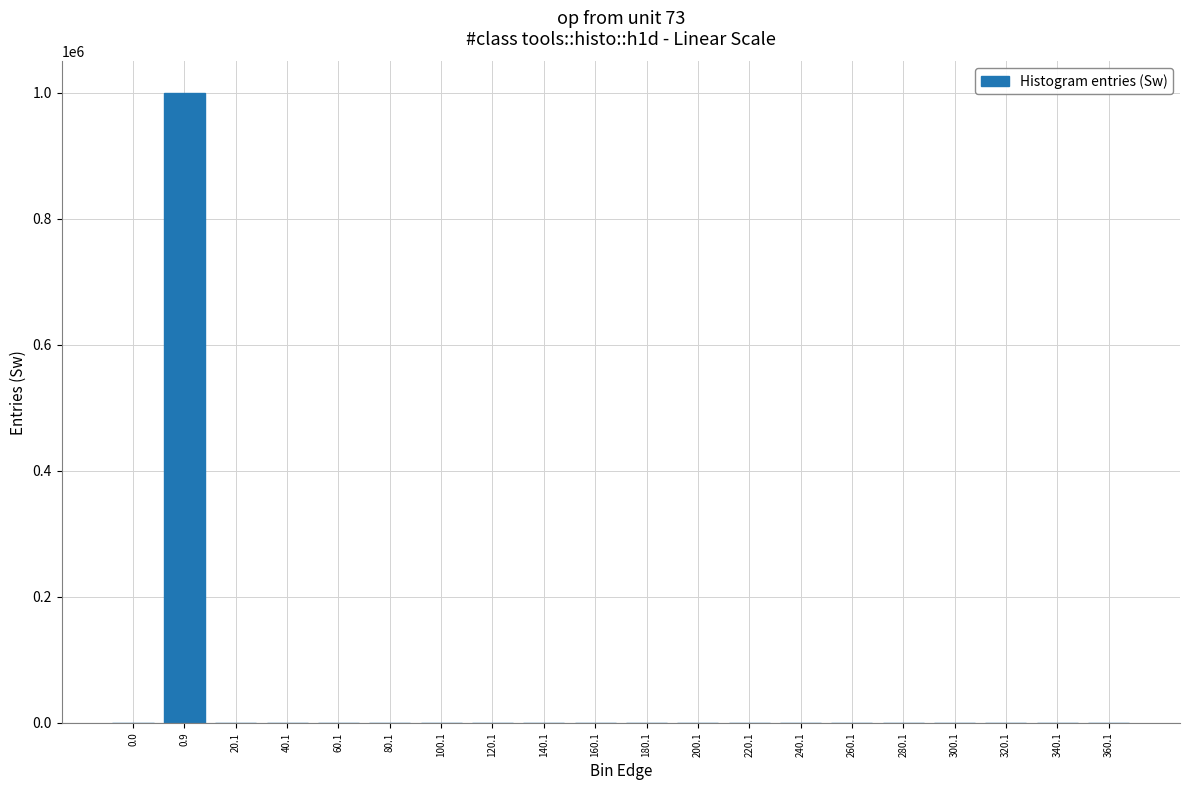

What is the sum of all values?

1000000